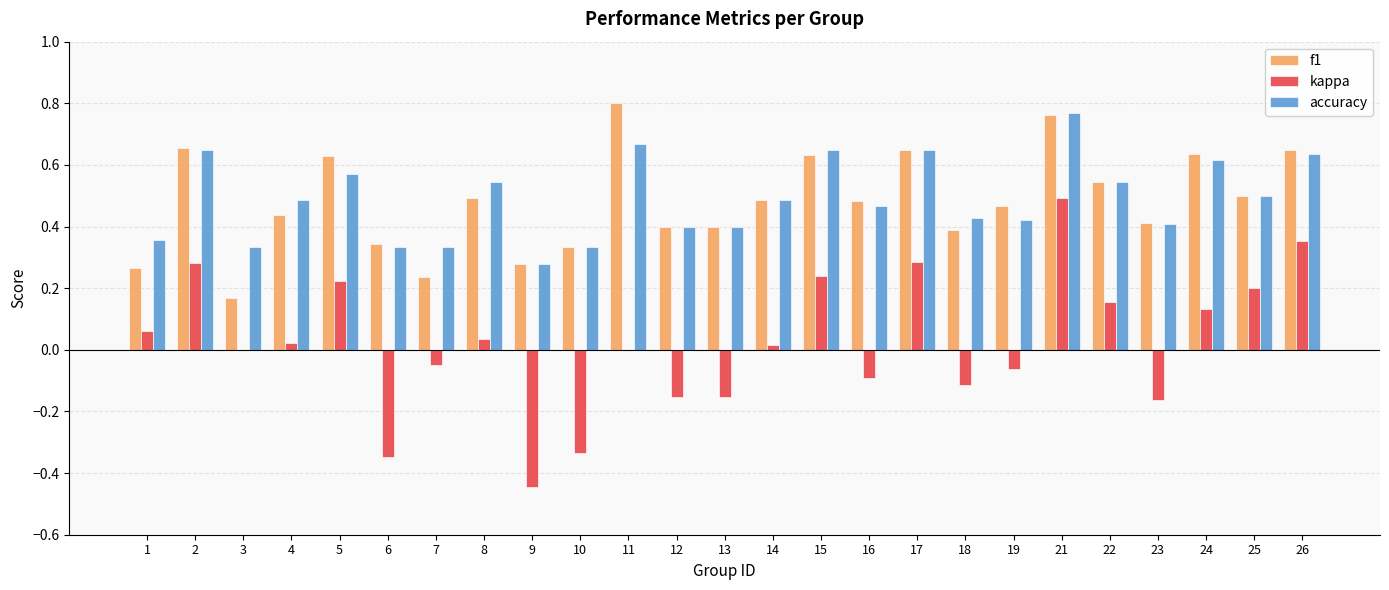

The accuracy series shows 0.5 at 16. True or false?

True